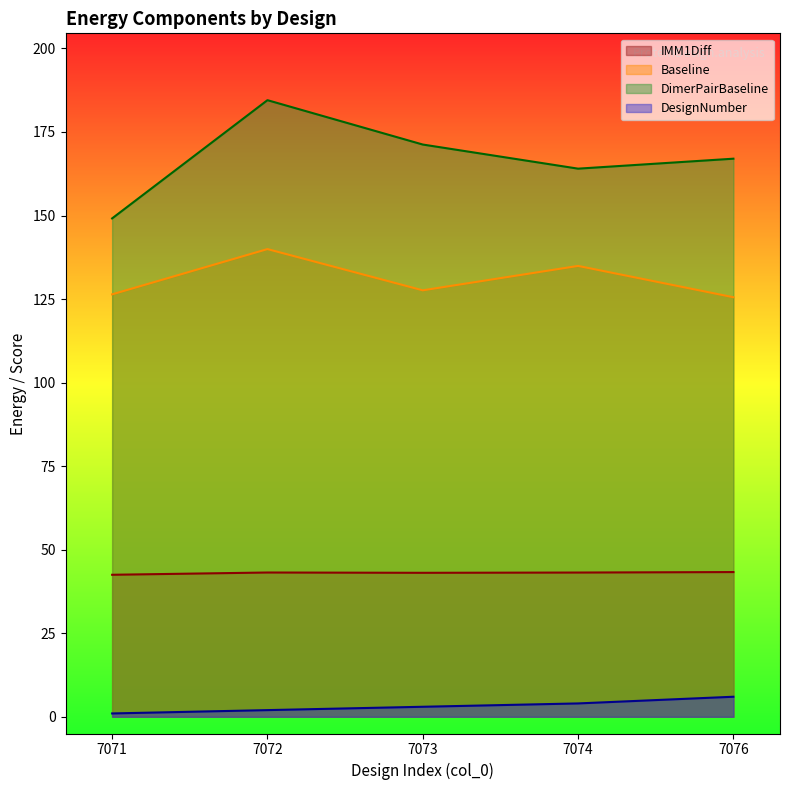

Which series has the widest spread of values?

DimerPairBaseline